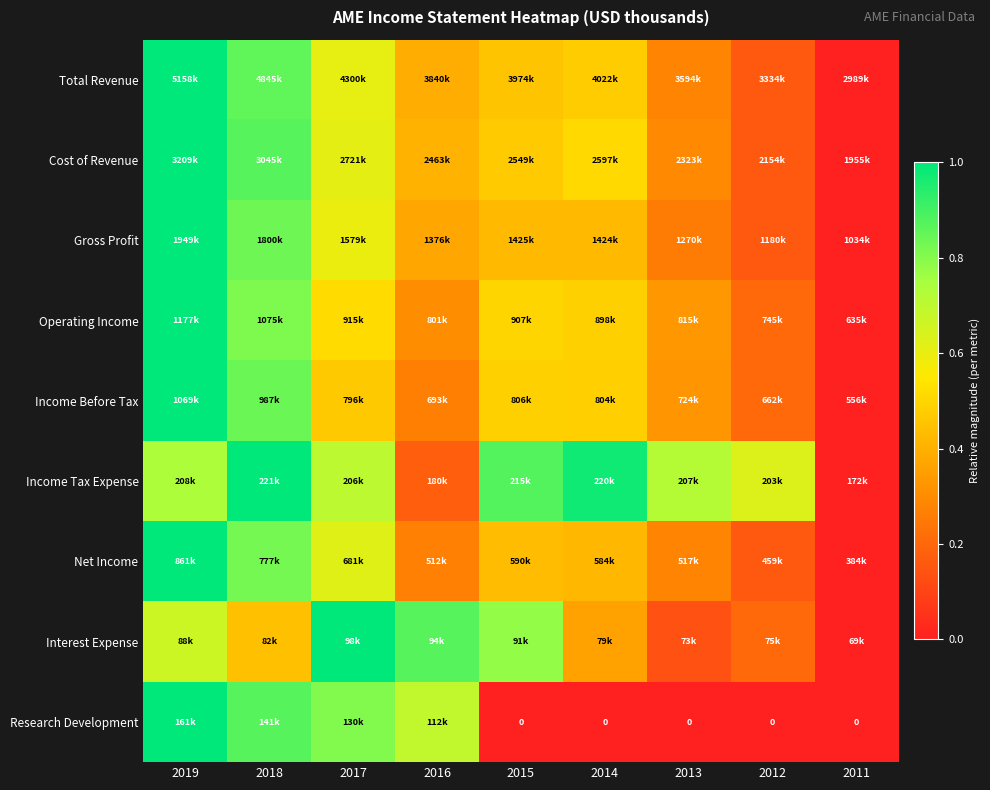

Where is Total Revenue nearest to the value 0?

2011